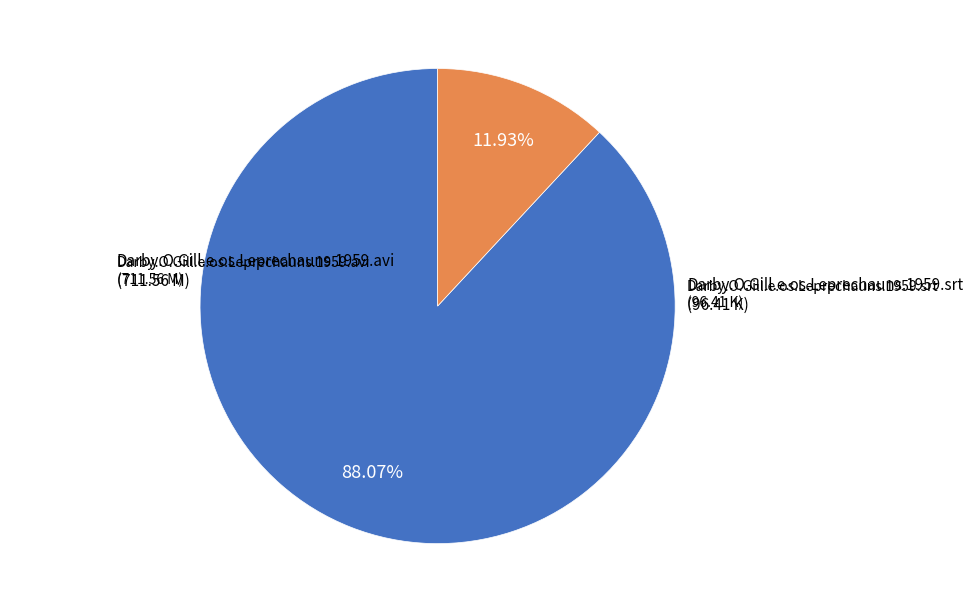

How many slices are in this pie chart?

2